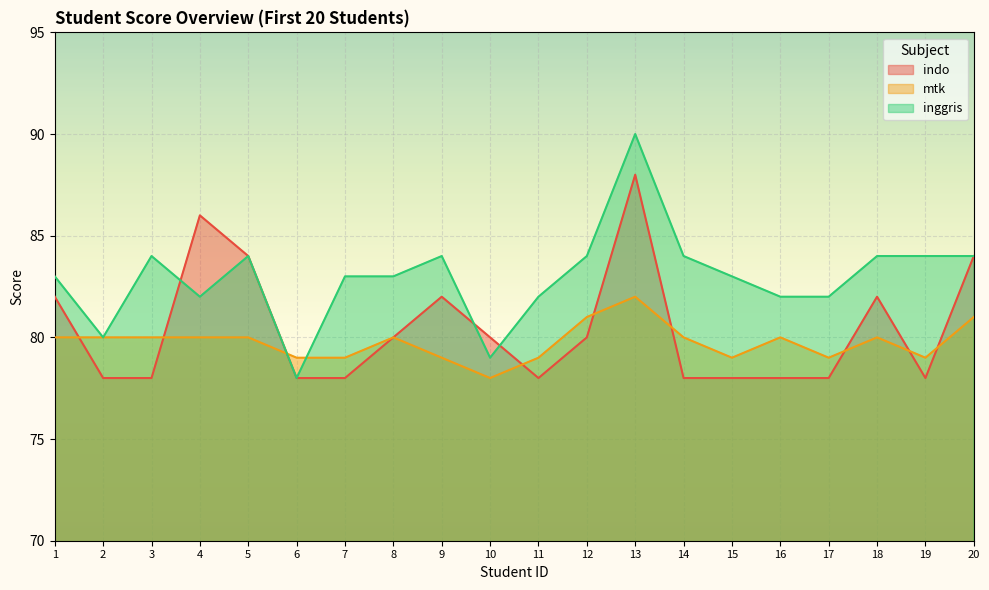

True or false: inggris and indo cross at least once.

True